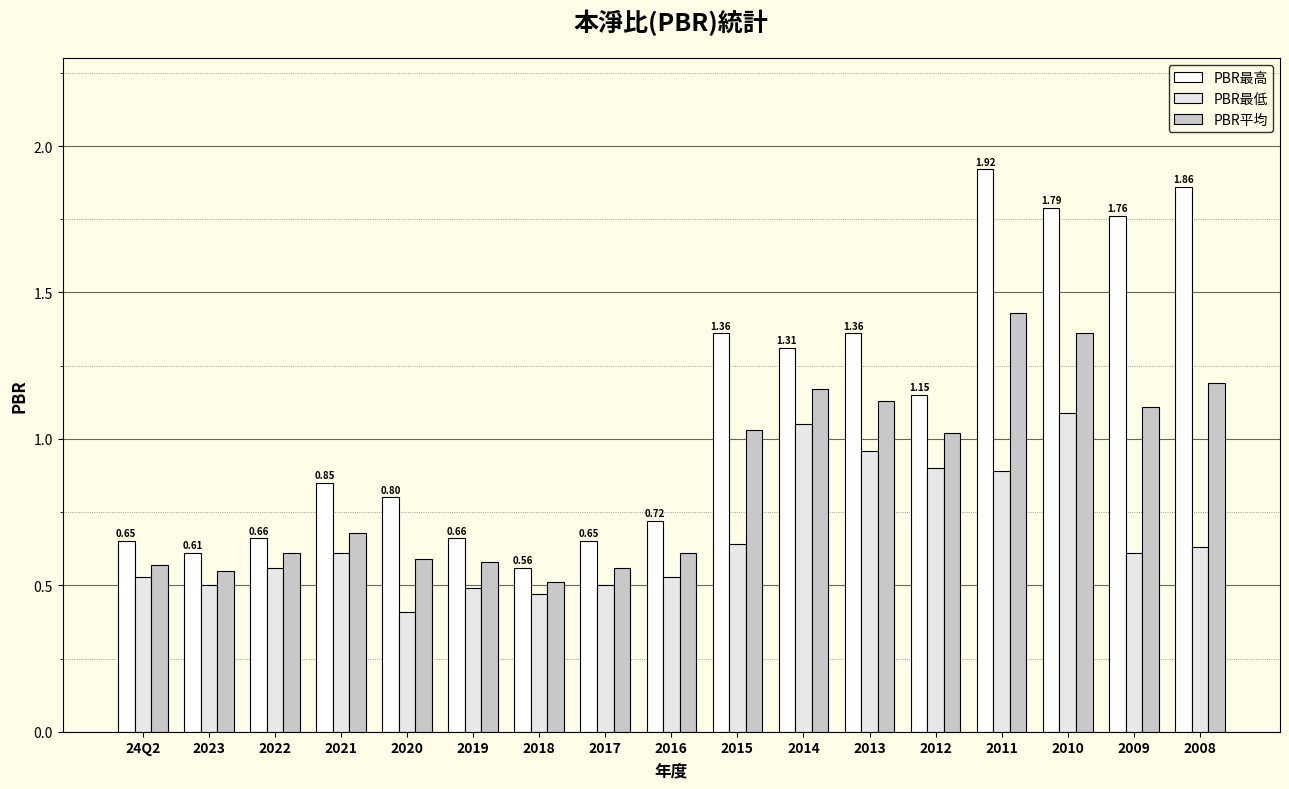

Read the PBR最高 value at 24Q2.

0.7